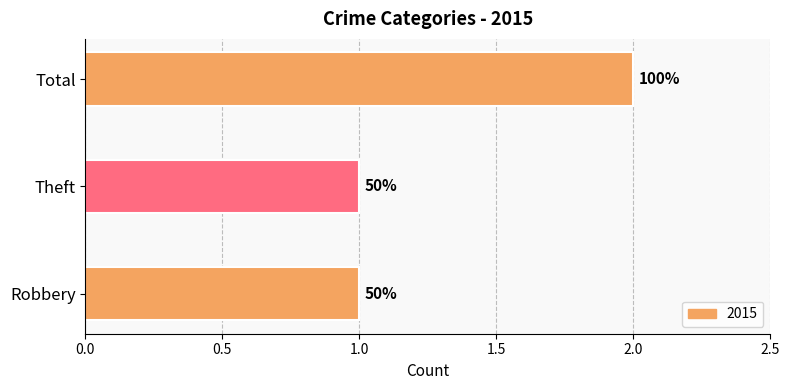

What is the sum of all values?

4